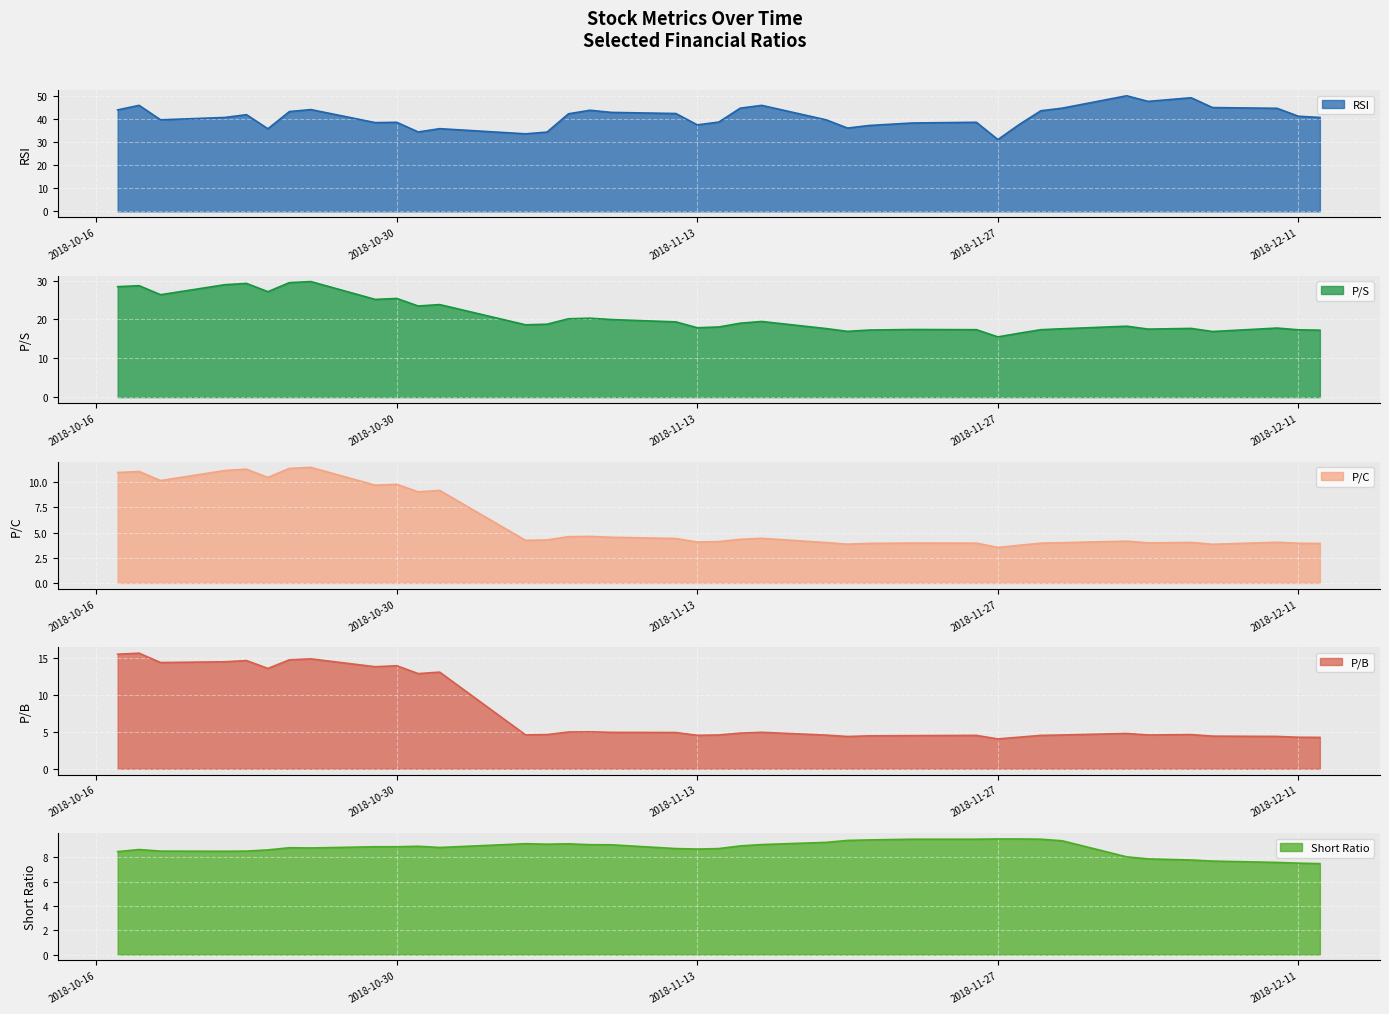

Between 2018-10-17 and 2018-11-16, which series saw the biggest shift?

P/B